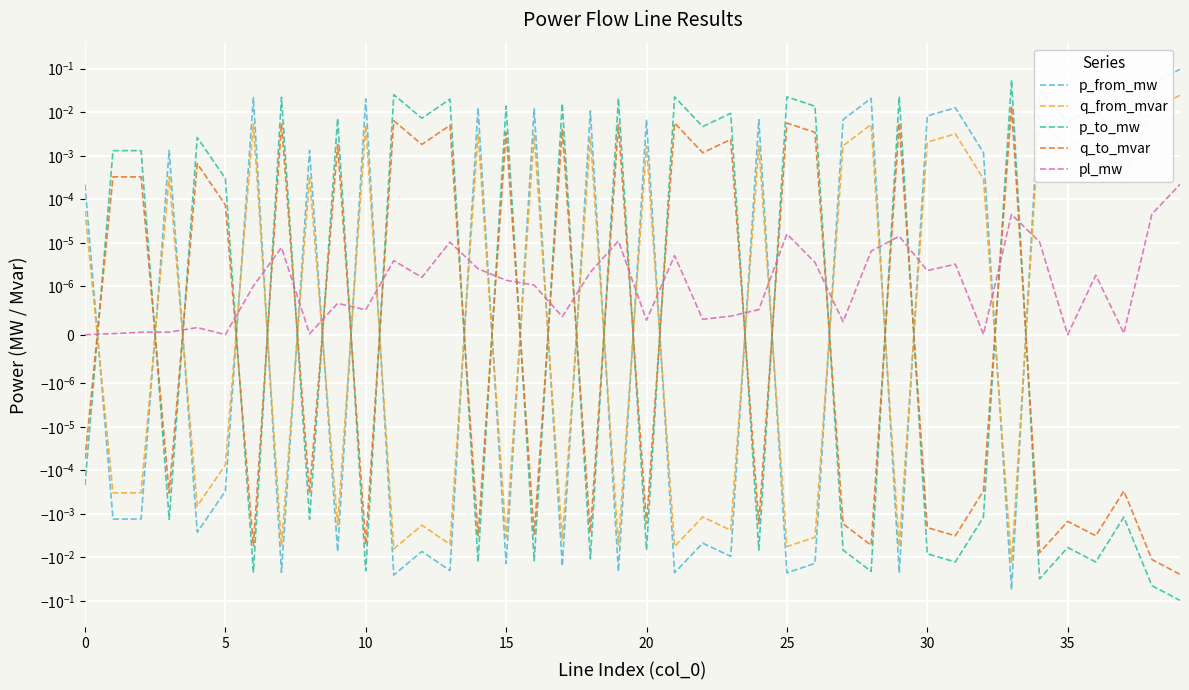

At which category is the sum across all series the highest?

39